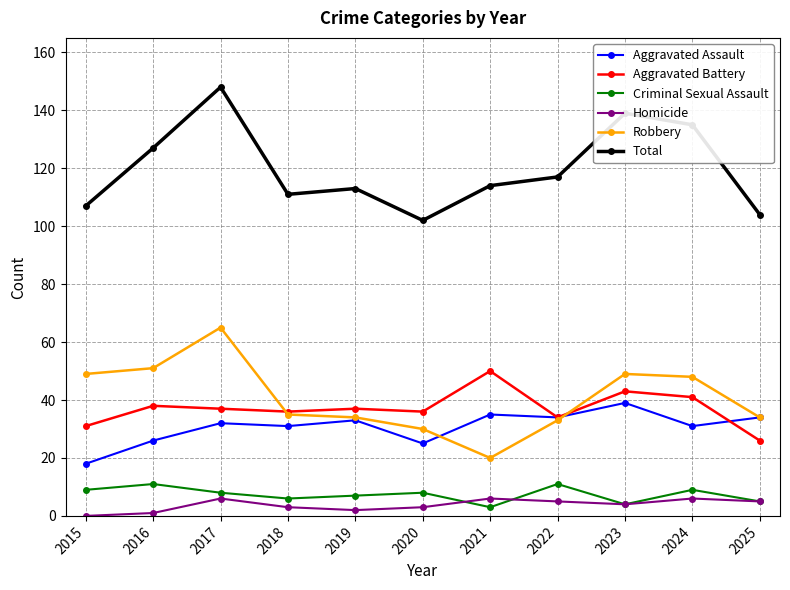

At 2015, list the series in order from smallest to largest.

Homicide, Criminal Sexual Assault, Aggravated Assault, Aggravated Battery, Robbery, Total